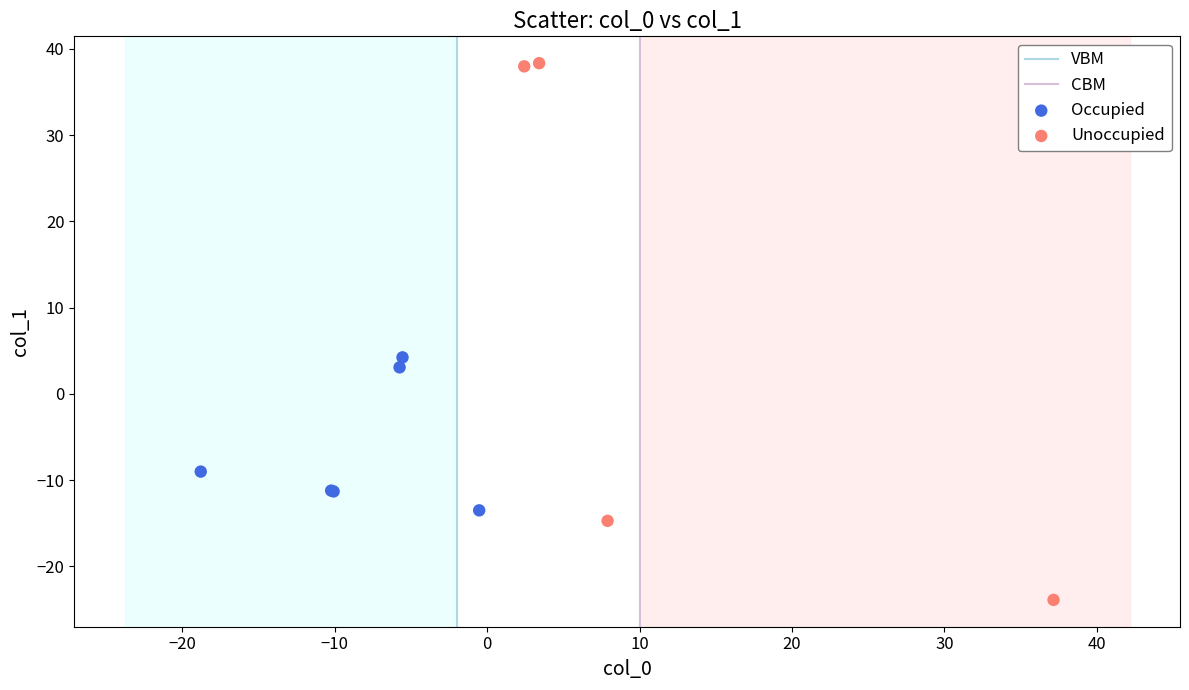

Which series reaches the maximum Y coordinate?

Unoccupied